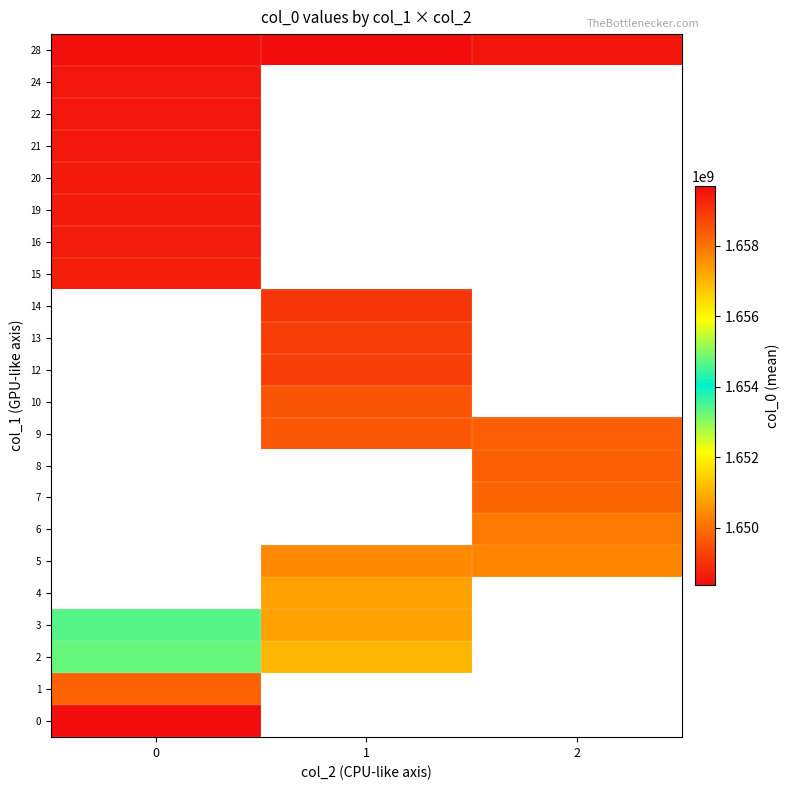

Between 2 and 1, which is larger?

1